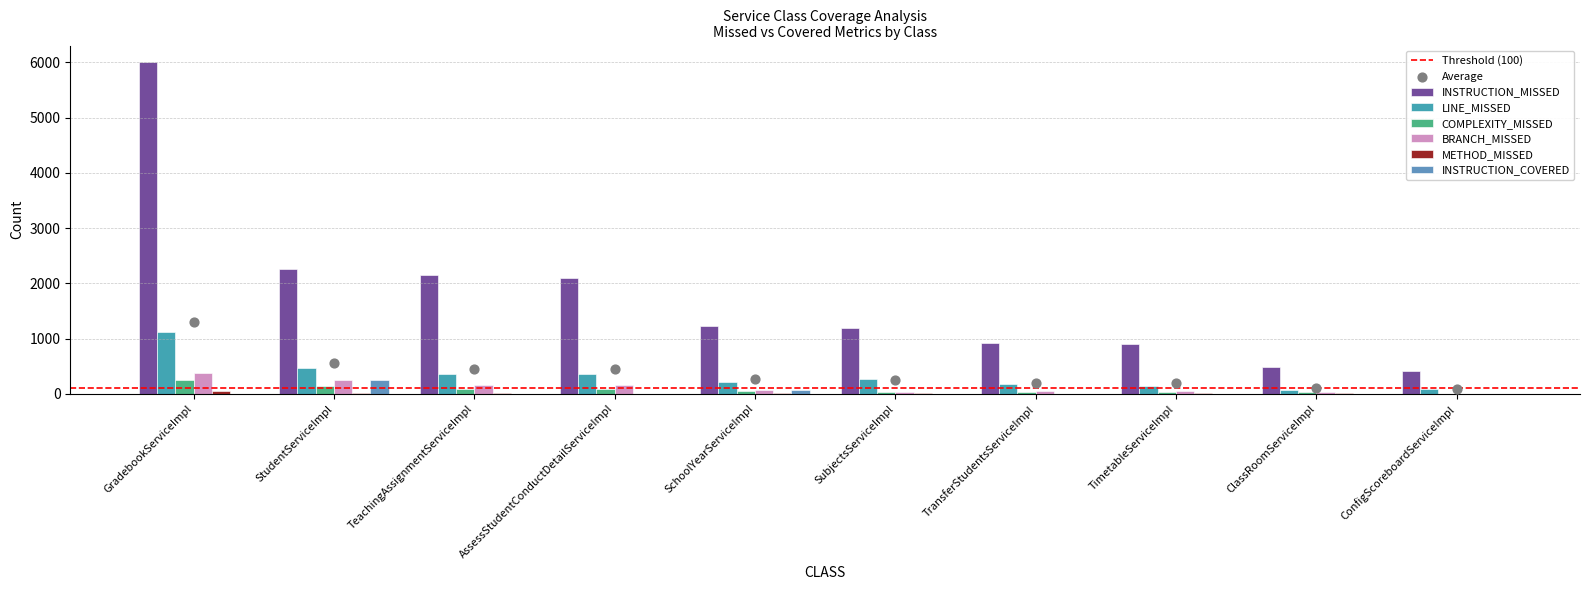

At which category is the sum across all series the highest?

GradebookServiceImpl